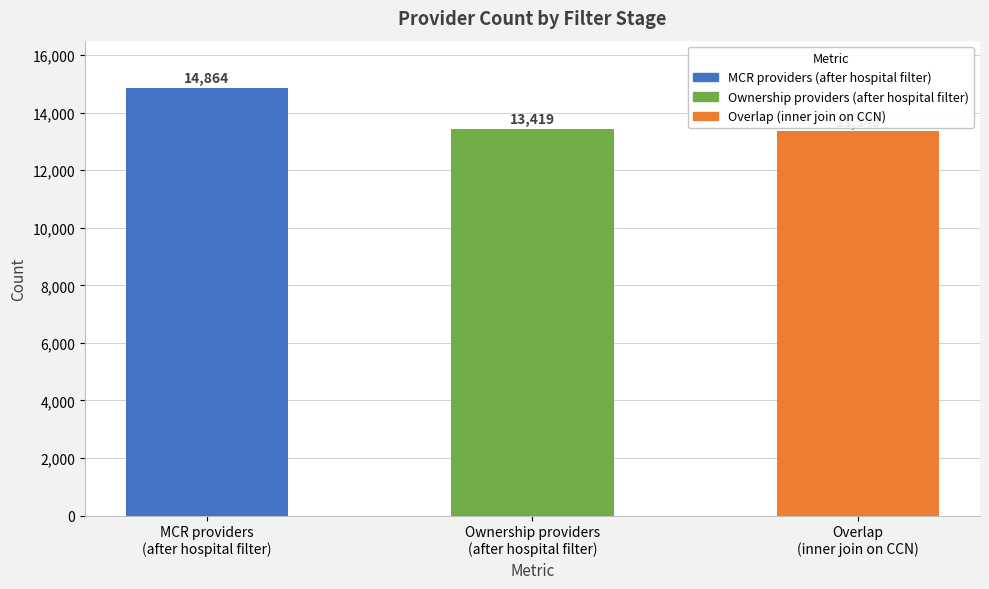

What is the value of the 2nd bar from the left?

13419